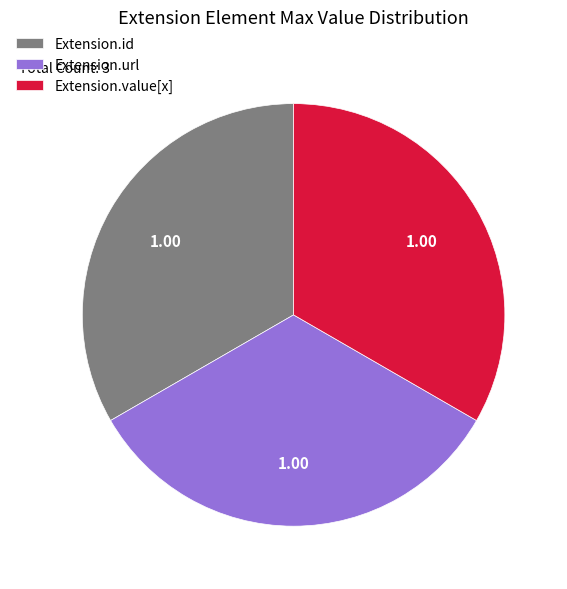

What is the ratio of the value at Extension.url to the value at Extension.id?

1.0